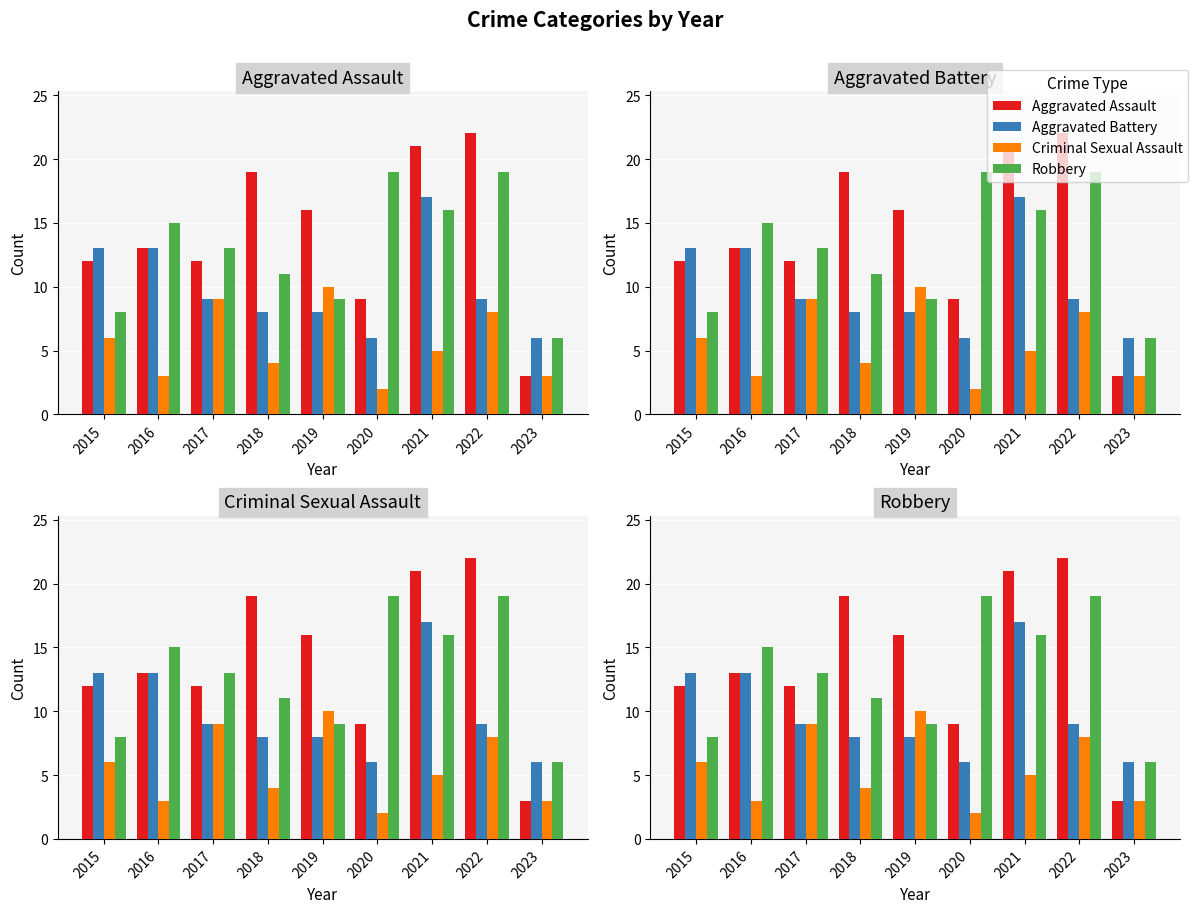

The value of Aggravated Assault at 2022 is 39. True or false?

False